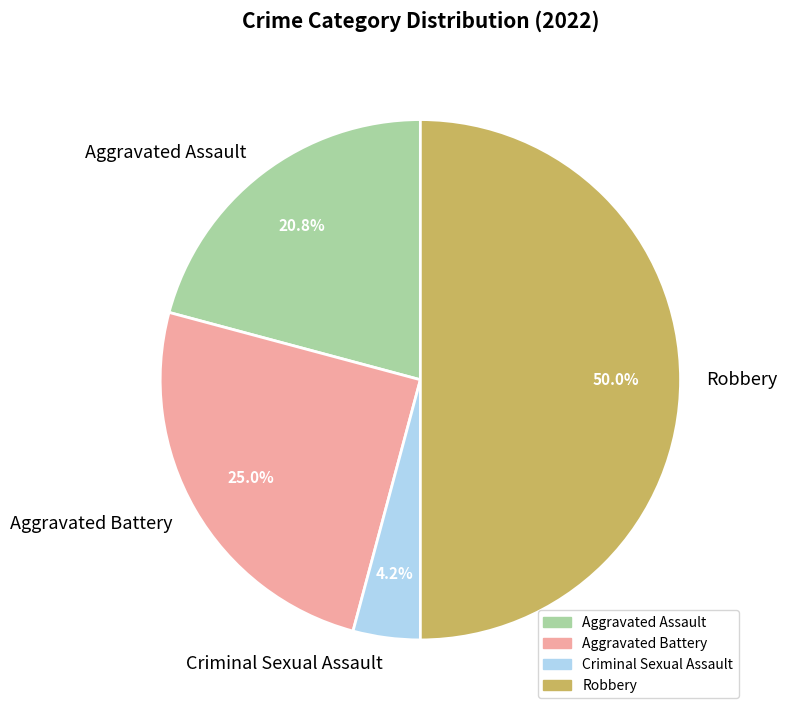

Which category has the biggest portion of the pie?

Robbery